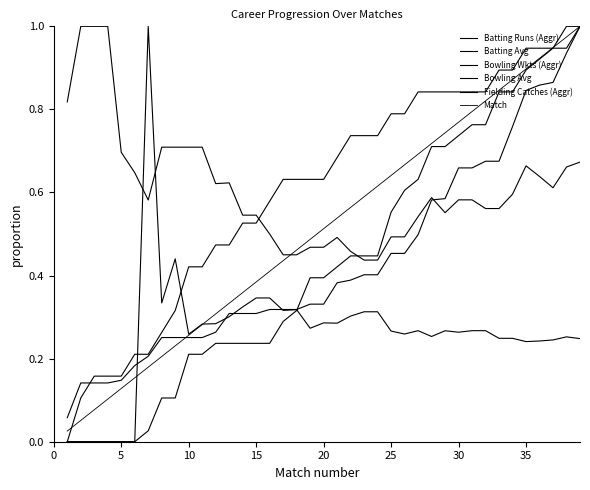

What is the difference between the maximum and minimum values in the Bowling Wkts (Aggr) series?

1.0